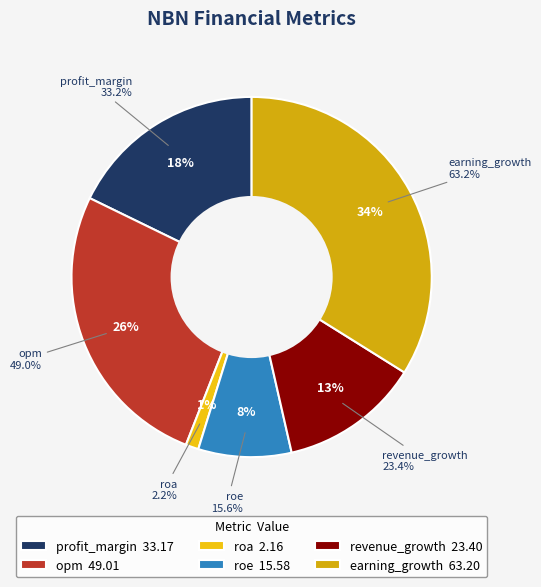

What is the ratio of the value at profit_margin to the value at earning_growth?

0.5